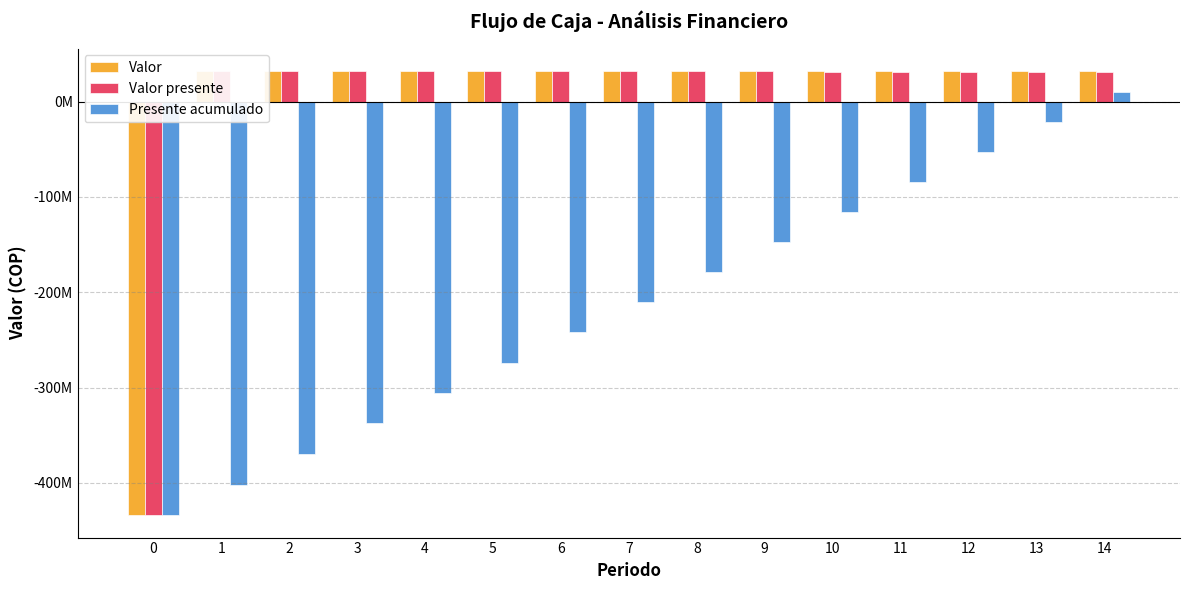

Rank the series at 5 from lowest to highest value.

Presente acumulado, Valor presente, Valor